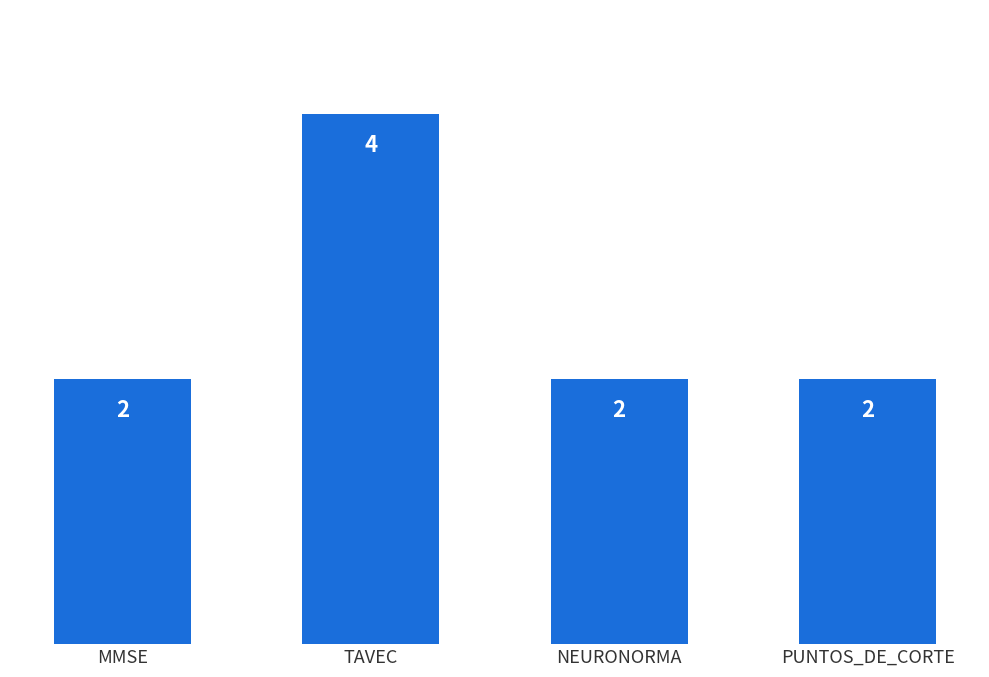

How many values exceed 2?

1